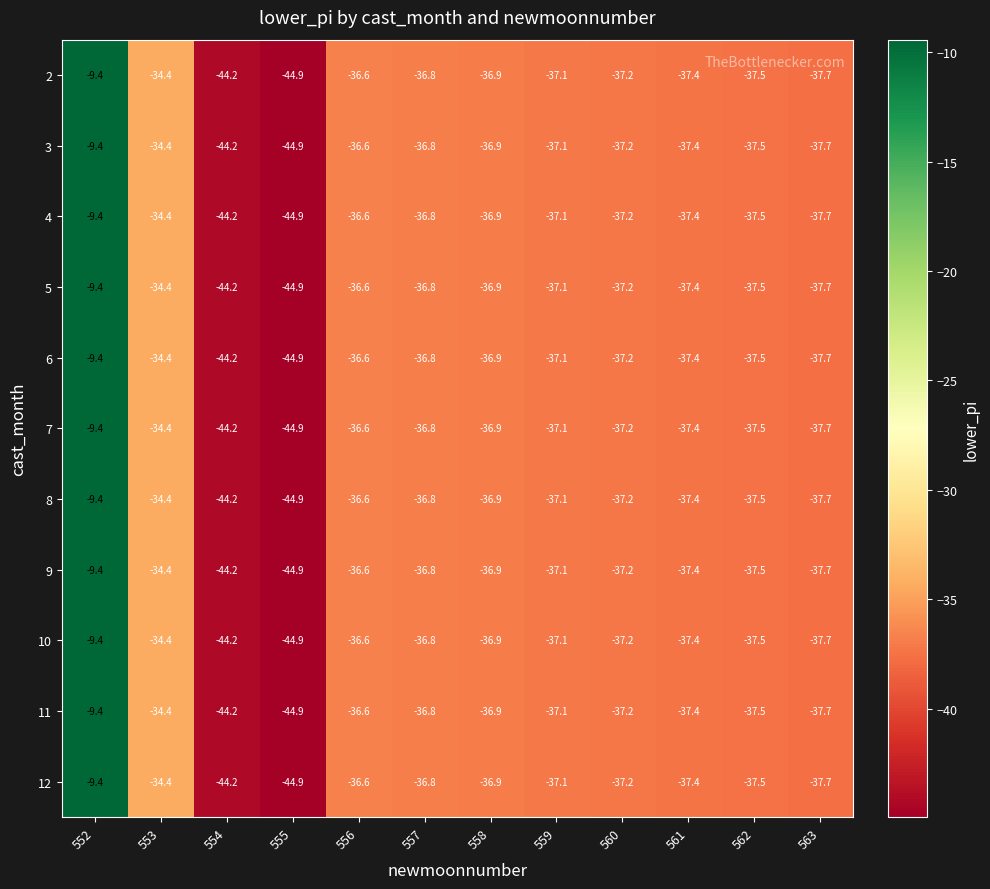

Is the value of 4 at 559 greater than the value of 9 at 557?

No